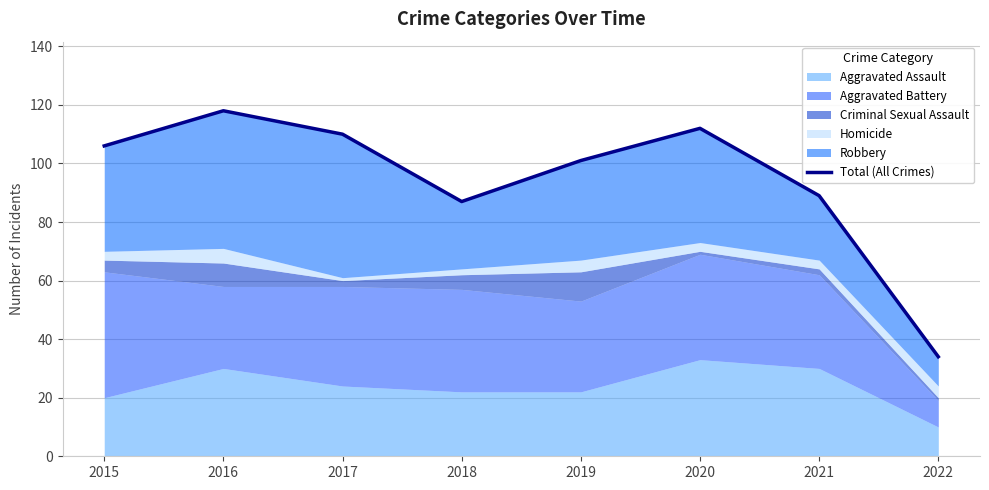

True or false: the data has more than 1 interior local peaks.

True